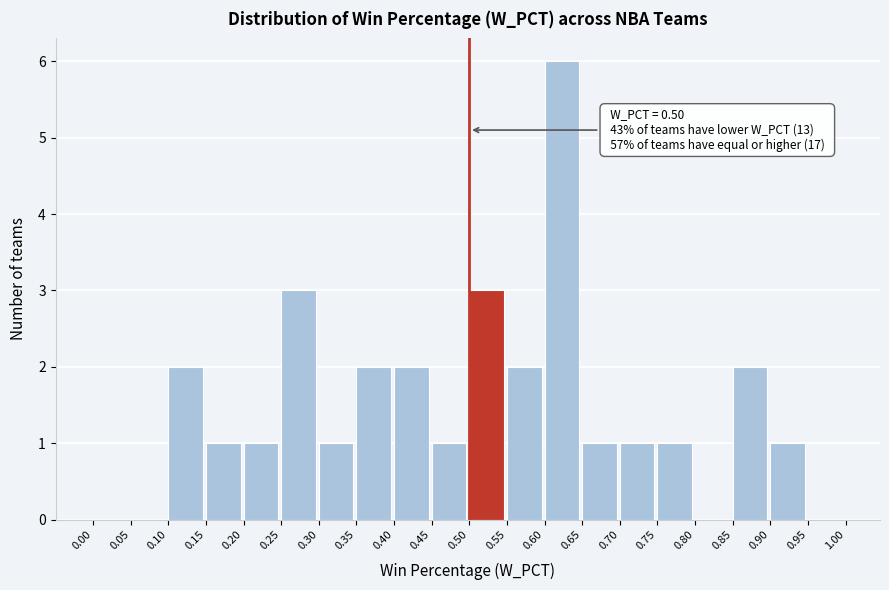

Which range on the x-axis has the tallest bar?

0.60 to 0.65